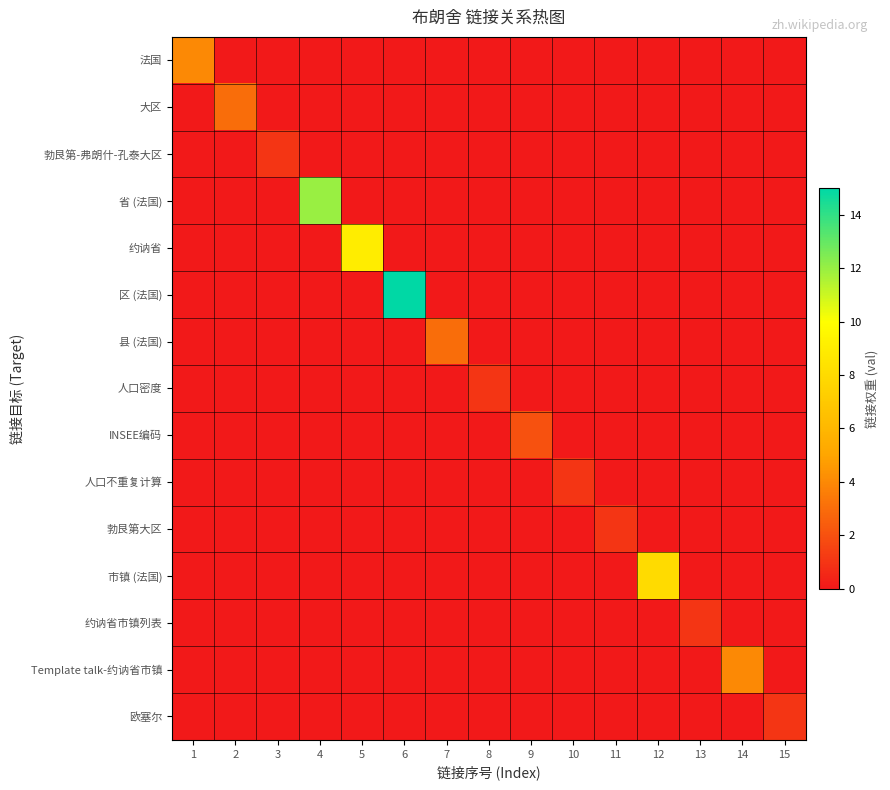

Reading left to right, what are all the values shown in this chart?

法国: 1=4	2=0	3=0	4=0	5=0	6=0	7=0	8=0	9=0	10=0	11=0	12=0	13=0	14=0	15=0
大区: 1=0	2=3	3=0	4=0	5=0	6=0	7=0	8=0	9=0	10=0	11=0	12=0	13=0	14=0	15=0
勃艮第-弗朗什-孔泰大区: 1=0	2=0	3=1	4=0	5=0	6=0	7=0	8=0	9=0	10=0	11=0	12=0	13=0	14=0	15=0
省 (法国): 1=0	2=0	3=0	4=12	5=0	6=0	7=0	8=0	9=0	10=0	11=0	12=0	13=0	14=0	15=0
约讷省: 1=0	2=0	3=0	4=0	5=9	6=0	7=0	8=0	9=0	10=0	11=0	12=0	13=0	14=0	15=0
区 (法国): 1=0	2=0	3=0	4=0	5=0	6=15	7=0	8=0	9=0	10=0	11=0	12=0	13=0	14=0	15=0
县 (法国): 1=0	2=0	3=0	4=0	5=0	6=0	7=3	8=0	9=0	10=0	11=0	12=0	13=0	14=0	15=0
人口密度: 1=0	2=0	3=0	4=0	5=0	6=0	7=0	8=1	9=0	10=0	11=0	12=0	13=0	14=0	15=0
INSEE编码: 1=0	2=0	3=0	4=0	5=0	6=0	7=0	8=0	9=2	10=0	11=0	12=0	13=0	14=0	15=0
人口不重复计算: 1=0	2=0	3=0	4=0	5=0	6=0	7=0	8=0	9=0	10=1	11=0	12=0	13=0	14=0	15=0
勃艮第大区: 1=0	2=0	3=0	4=0	5=0	6=0	7=0	8=0	9=0	10=0	11=1	12=0	13=0	14=0	15=0
市镇 (法国): 1=0	2=0	3=0	4=0	5=0	6=0	7=0	8=0	9=0	10=0	11=0	12=8	13=0	14=0	15=0
约讷省市镇列表: 1=0	2=0	3=0	4=0	5=0	6=0	7=0	8=0	9=0	10=0	11=0	12=0	13=1	14=0	15=0
Template talk-约讷省市镇: 1=0	2=0	3=0	4=0	5=0	6=0	7=0	8=0	9=0	10=0	11=0	12=0	13=0	14=4	15=0
欧塞尔: 1=0	2=0	3=0	4=0	5=0	6=0	7=0	8=0	9=0	10=0	11=0	12=0	13=0	14=0	15=1